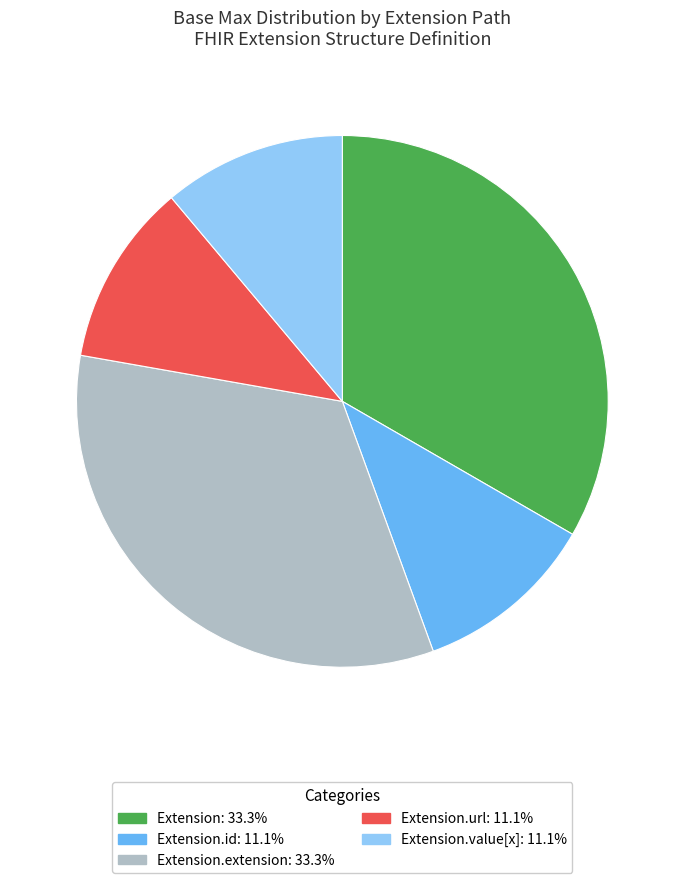

Does any single category account for the majority?

No